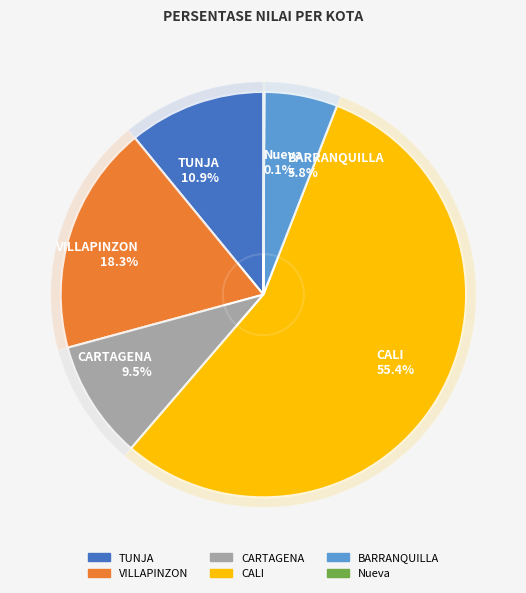

To the nearest percent, what percentage of the pie is CALI?

55%